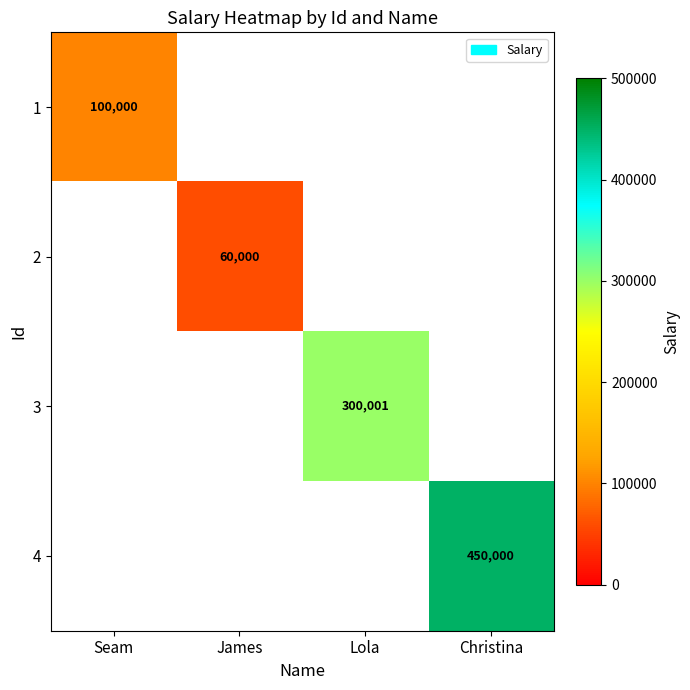

At how many categories does at least one series exceed 433804?

1